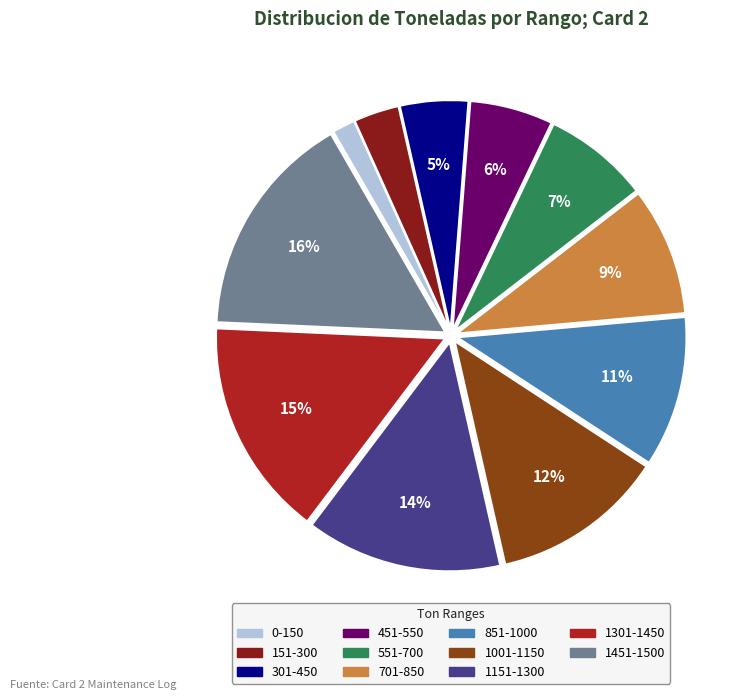

Between 151-300 and 1301-1450, which is larger?

1301-1450